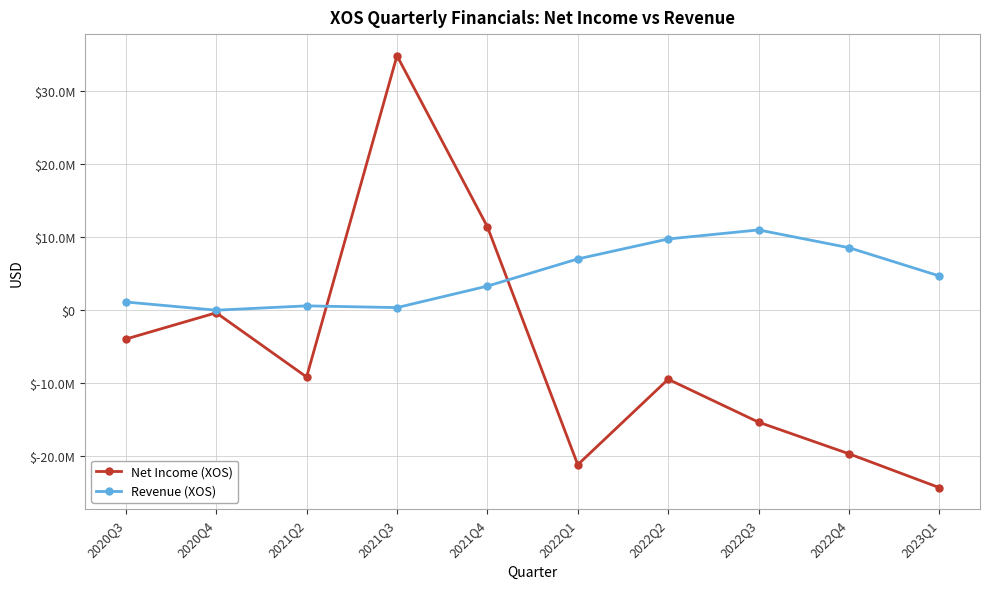

What is the value of the Revenue (XOS) point at the 8th from the left?

11008000